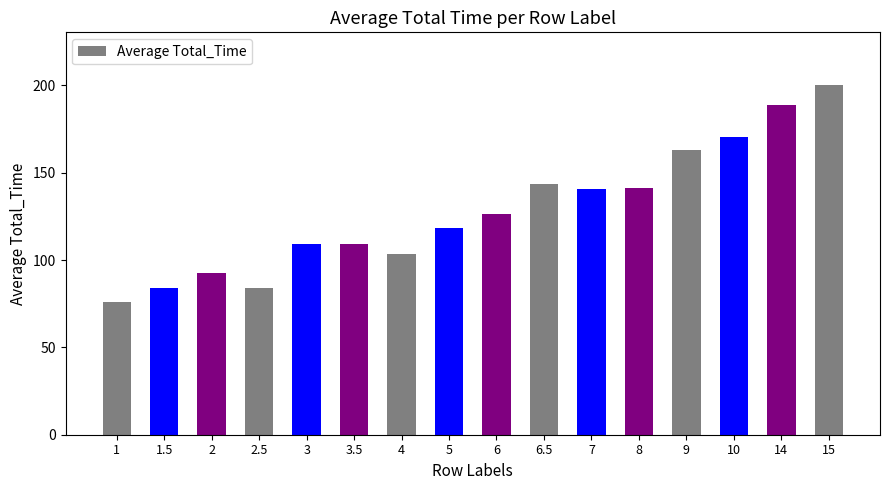

How many values are below 126?

8